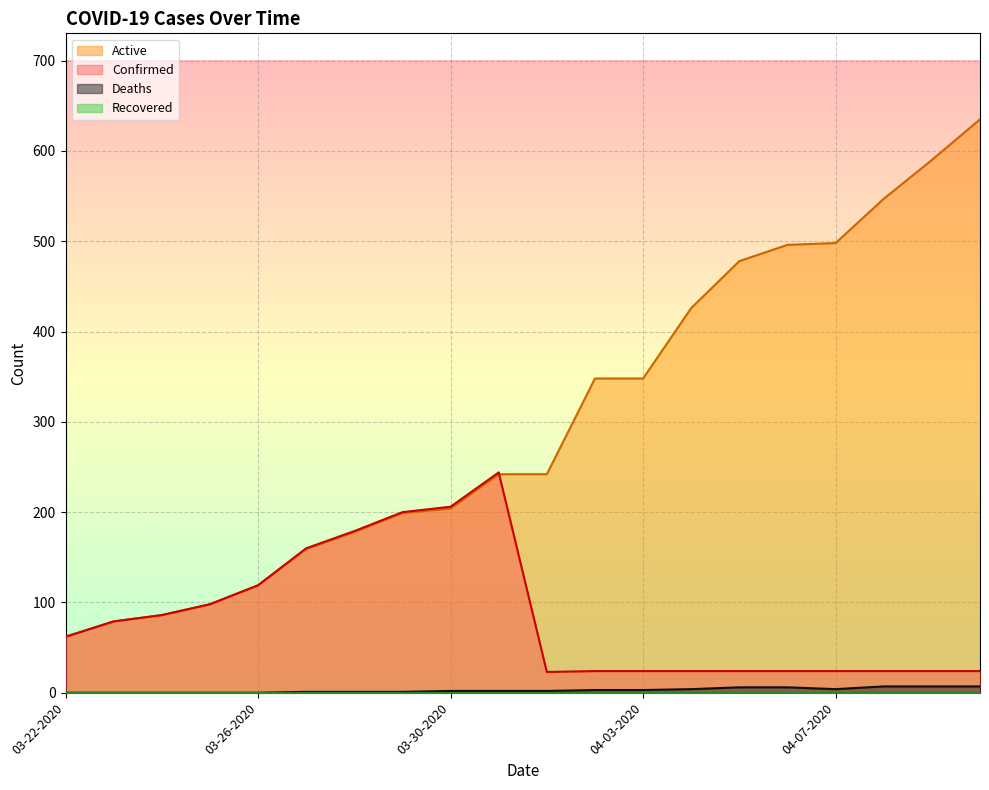

True or false: Deaths has more than 1 points higher than both neighbors.

False